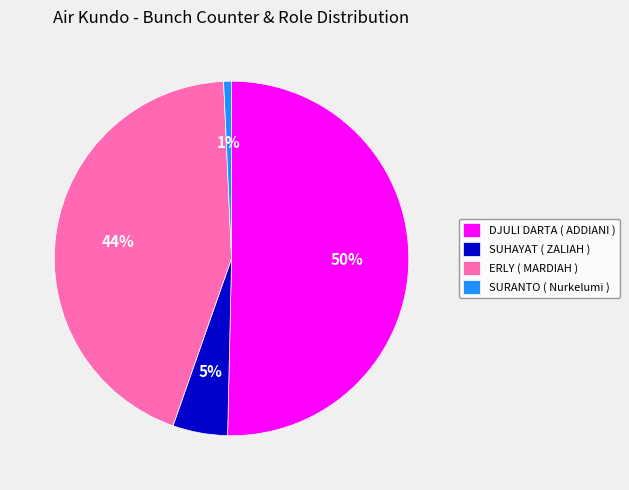

To the nearest percent, what percentage of the pie is DJULI DARTA ( ADDIANI )?

50%